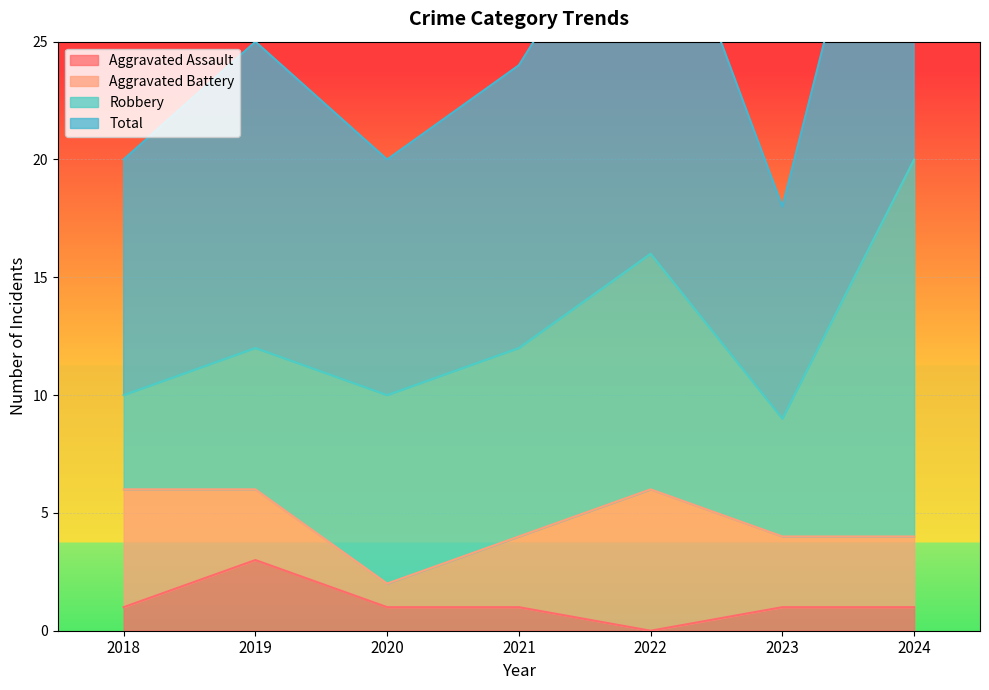

Which series has the largest total across all categories?

Total